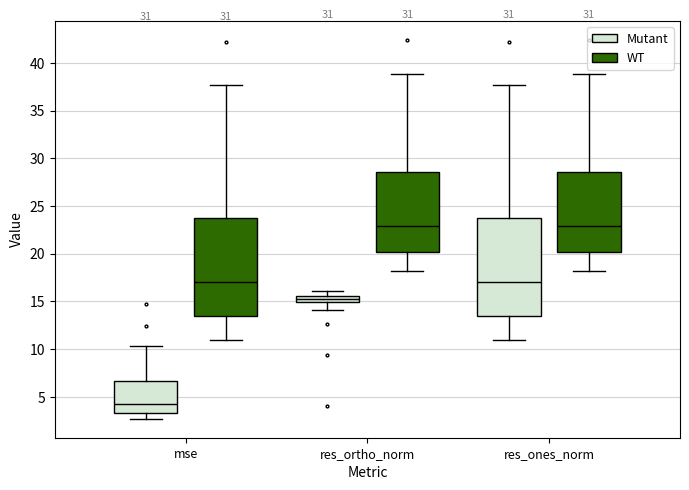

Where does the lower whisker of the box for mse (WT) end on the y-axis? The values are not printed on the chart, so give them approximately, as read against the axis.

11.0